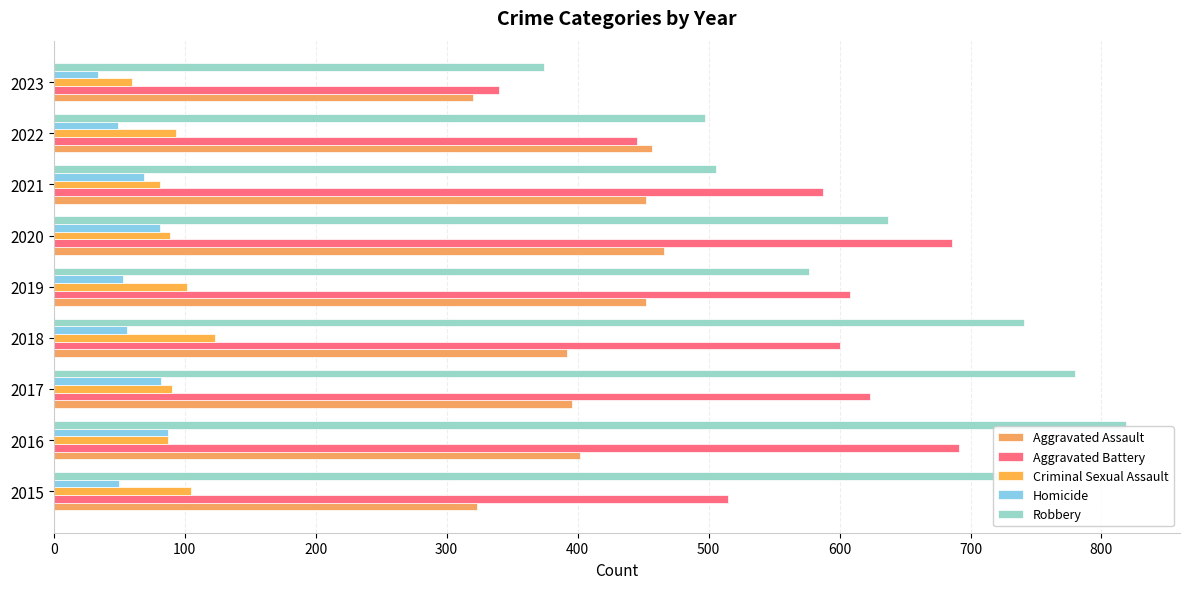

Which series has the largest total across all categories?

Robbery